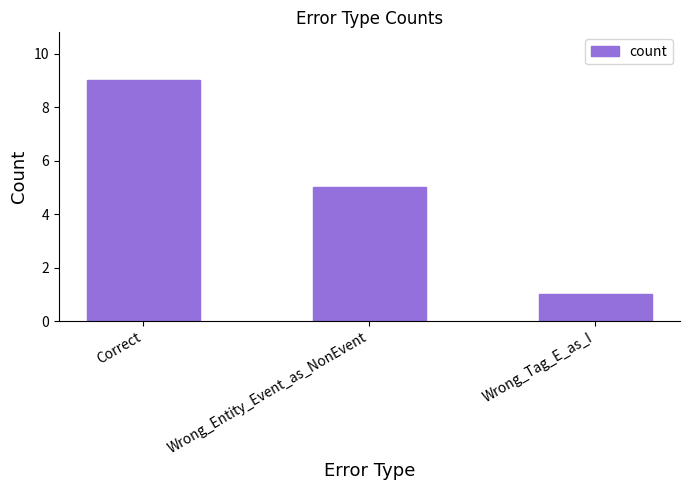

Rank the categories by value from highest to lowest.

Correct, Wrong_Entity_Event_as_NonEvent, Wrong_Tag_E_as_I